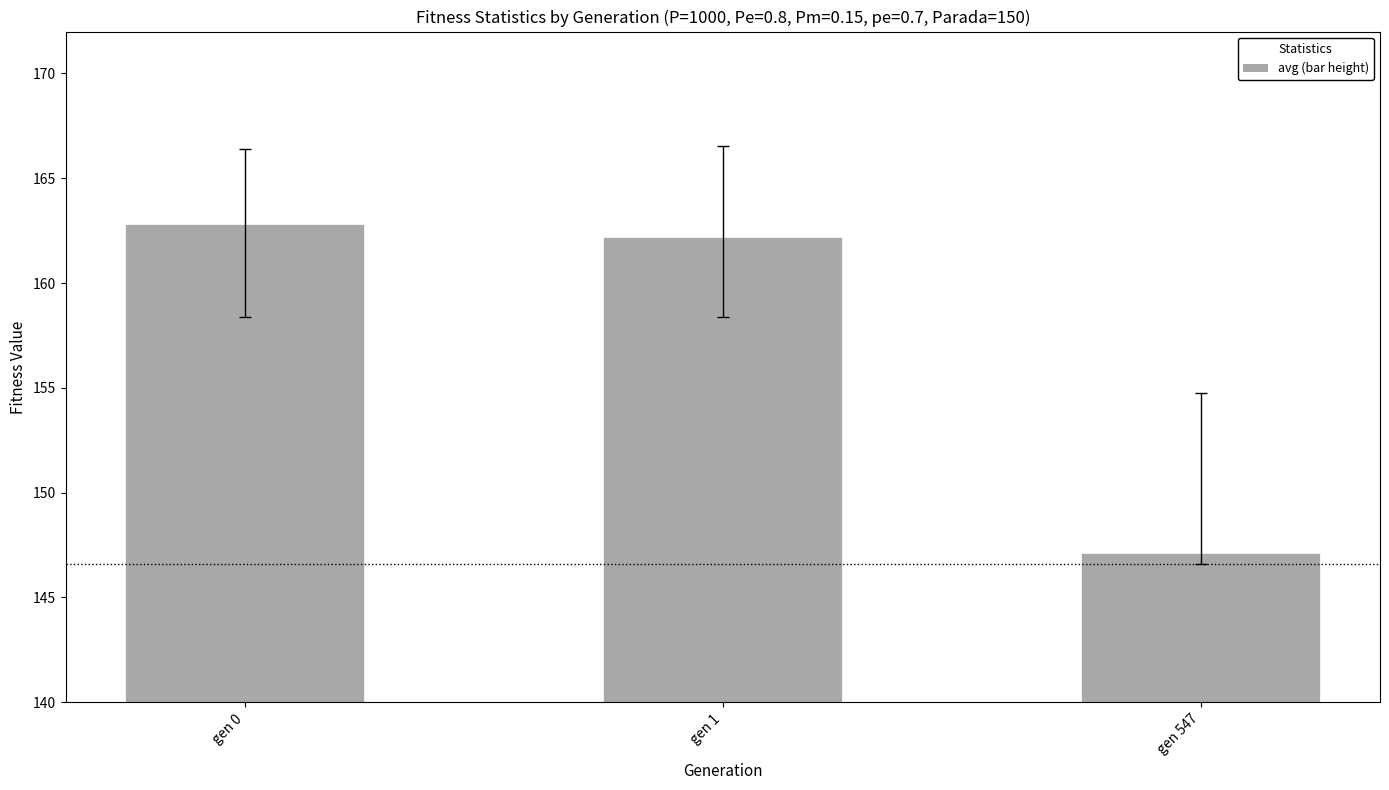

List the labels in order of value, smallest first.

gen 547, gen 1, gen 0